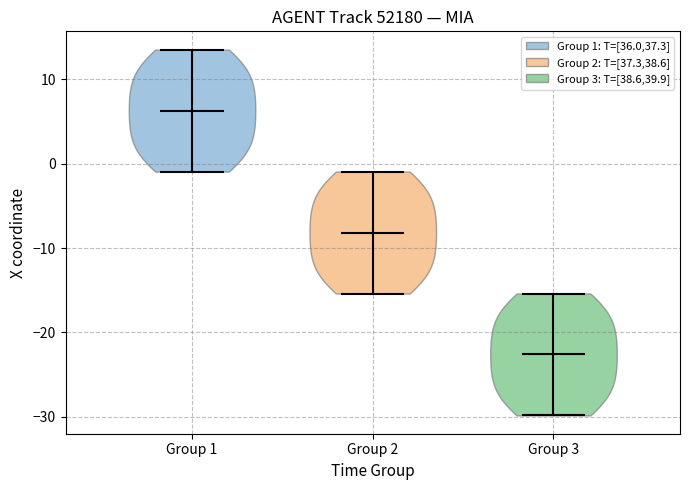

Reading left to right, read every violin against the y-axis: where its median line is, and the lowest and highest points it reaches. The values are not printed on the chart, so give them approximately, as read against the axis.

Group 1: median line 6, lowest point -1, highest point 14
Group 2: median line -8, lowest point -15, highest point -1
Group 3: median line -23, lowest point -30, highest point -15